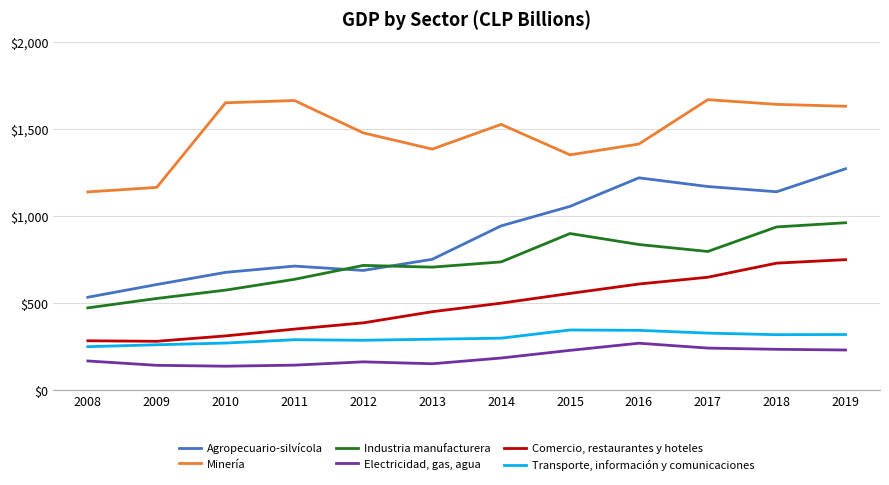

What is the lowest value of the Minería series?

1139